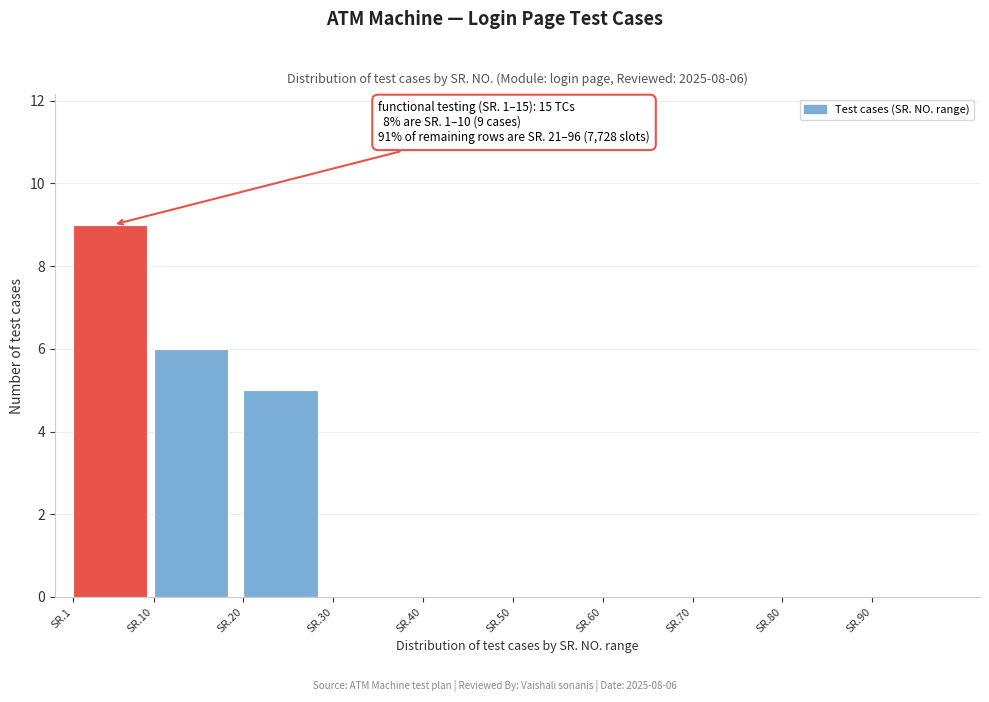

Reading left to right, extract all data points from this chart.

SR.1=9	SR.10=6	SR.20=5	SR.30=0	SR.40=0	SR.50=0	SR.60=0	SR.70=0	SR.80=0	SR.90=0